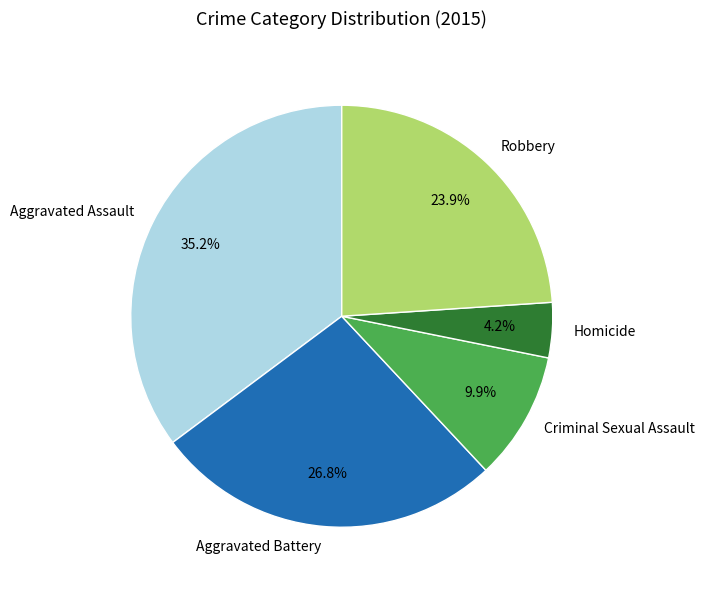

To the nearest percent, what is the combined percentage of Aggravated Battery and Homicide?

31%